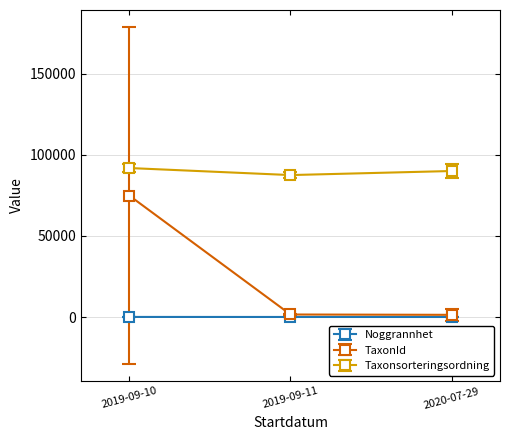

Rank the categories by Taxonsorteringsordning value from lowest to highest.

2019-09-11, 2020-07-29, 2019-09-10